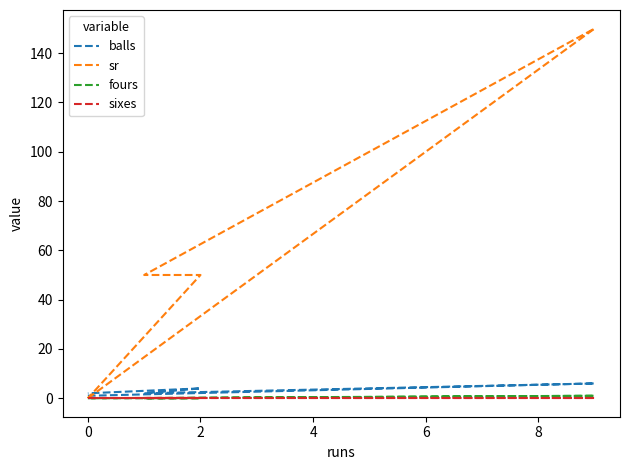

Between 2 and 6, which series saw the biggest shift?

sr